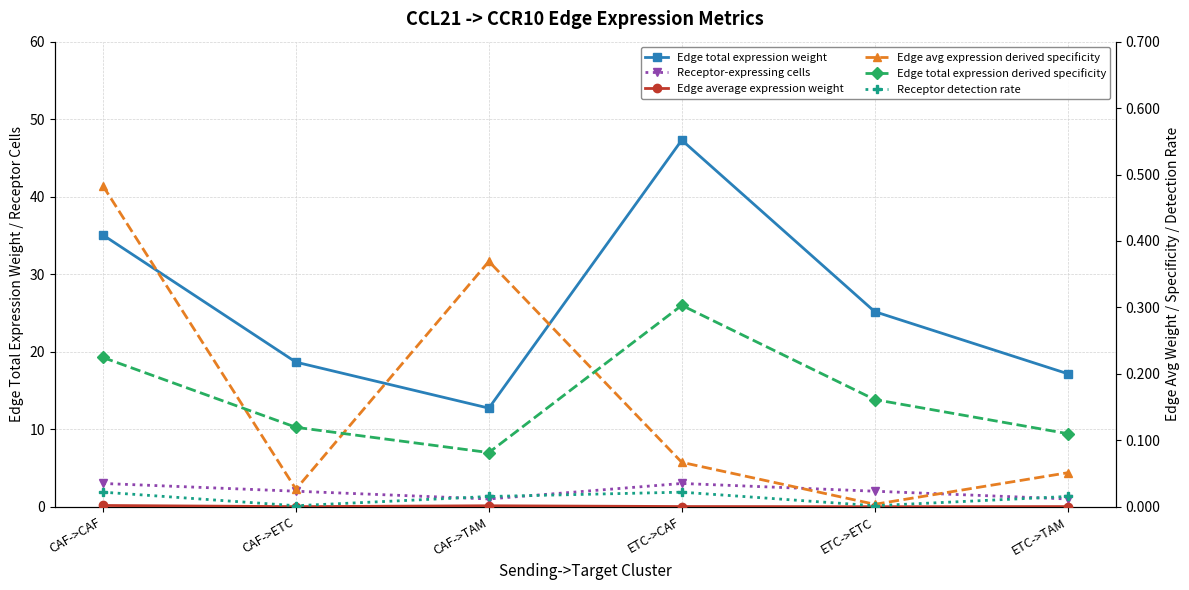

Which category has the lowest value in the Edge avg expression derived specificity series?

ETC->ETC